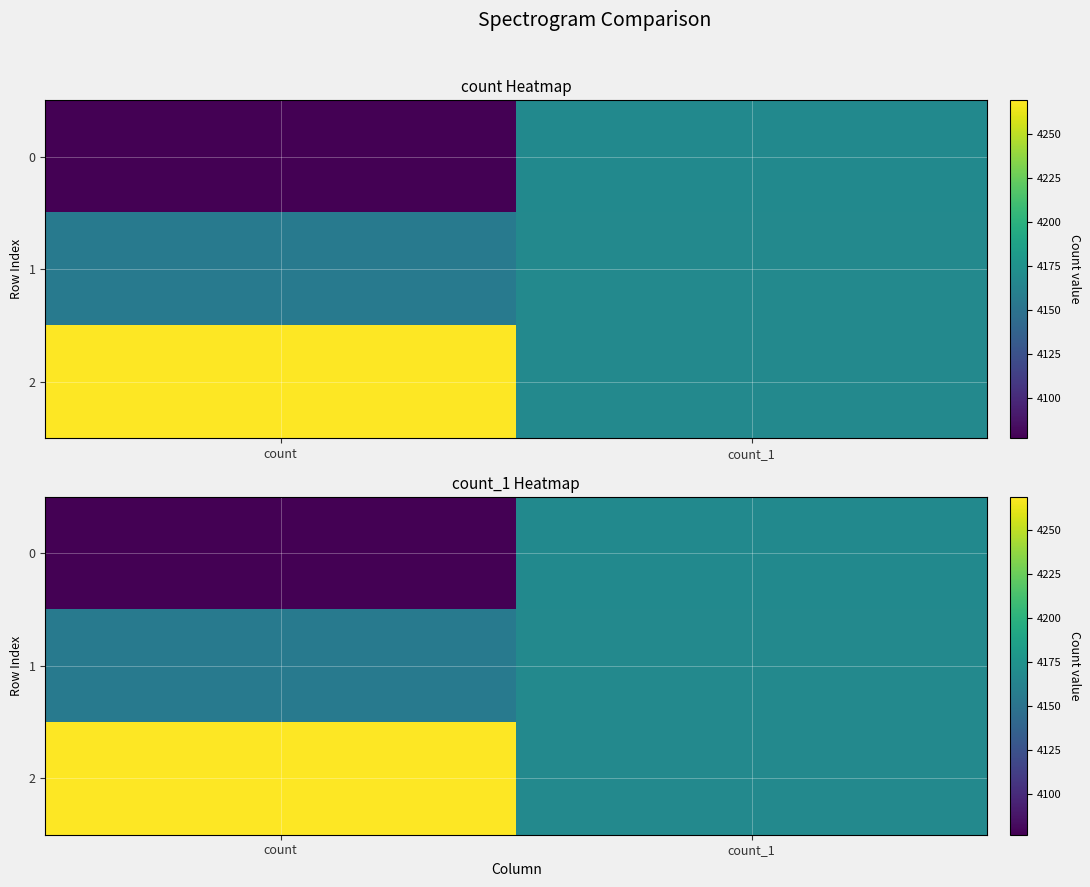

At which label does 1 reach its minimum?

count